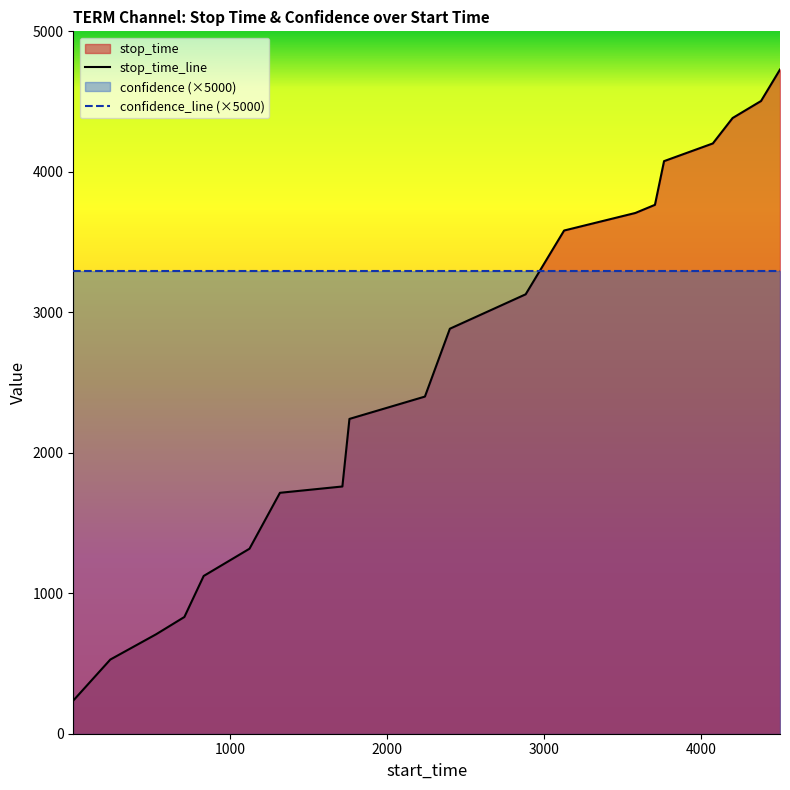

Which series has the largest total across all categories?

confidence_line (×5000)